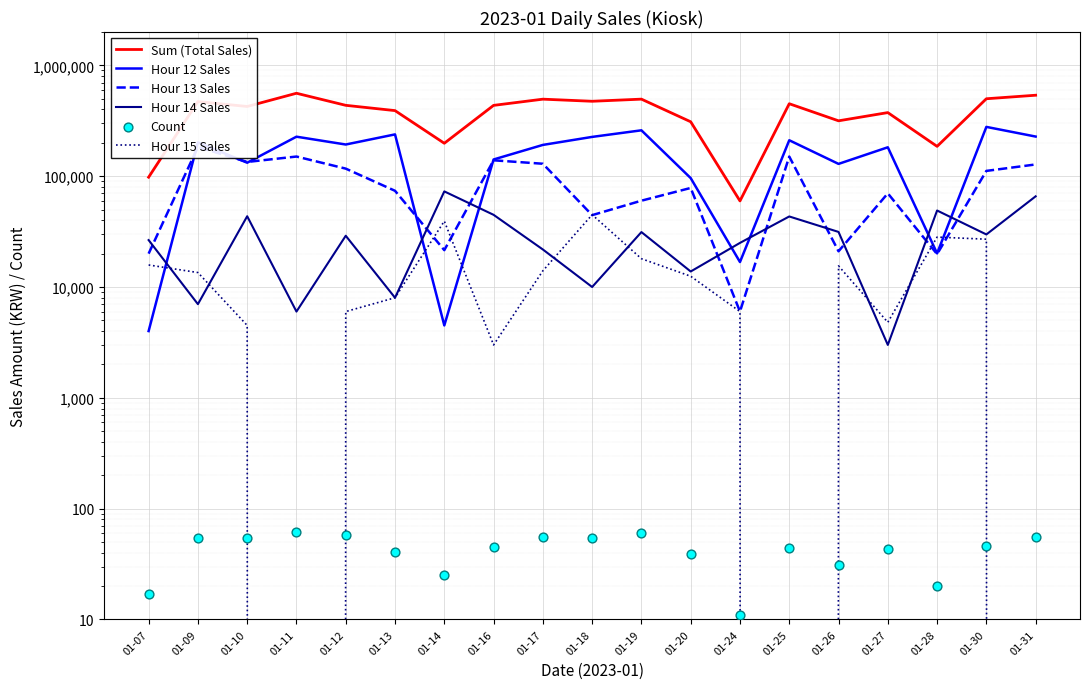

At which category is the sum across all series the highest?

01-31